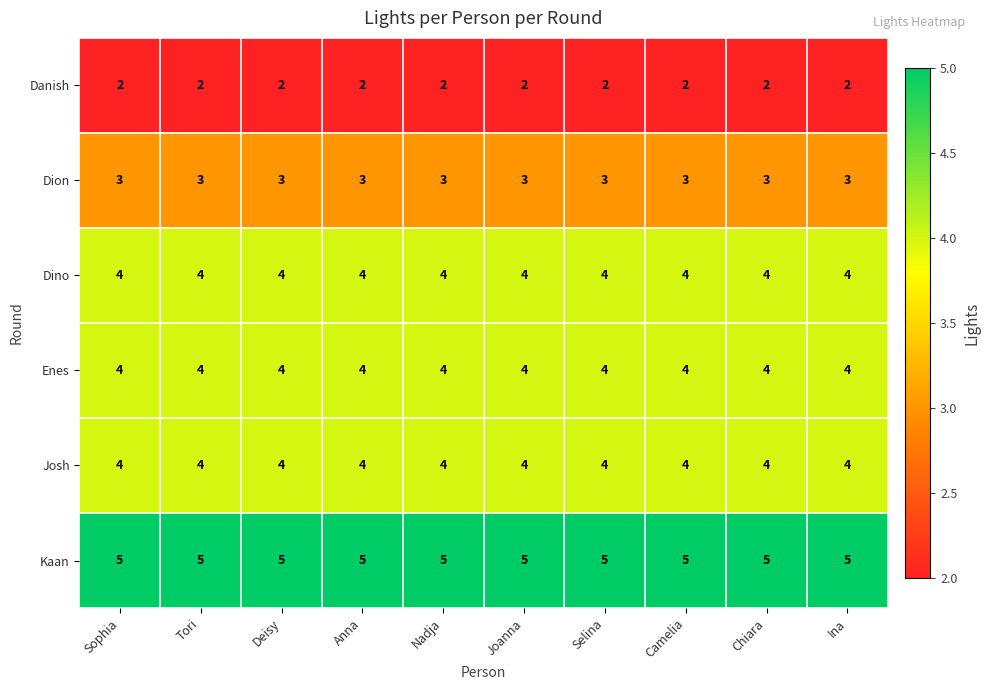

What value does the Dino series have at Nadja?

4